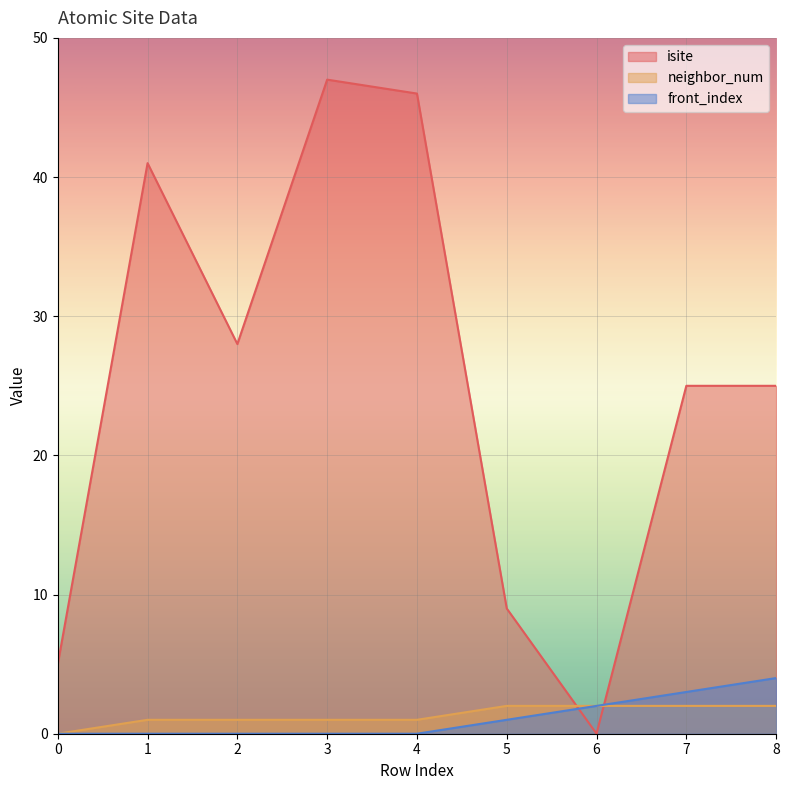

True or false: front_index has a value of 4 at 8.

True